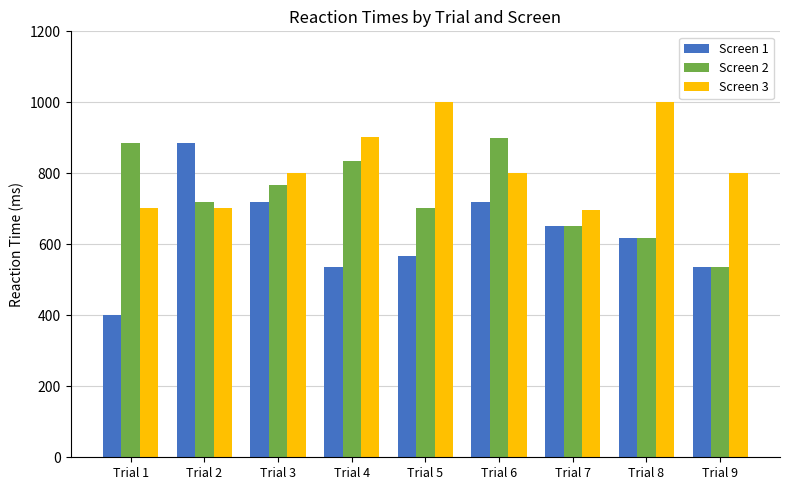

What is the difference between the second highest and minimum values in the Screen 2 series?

350